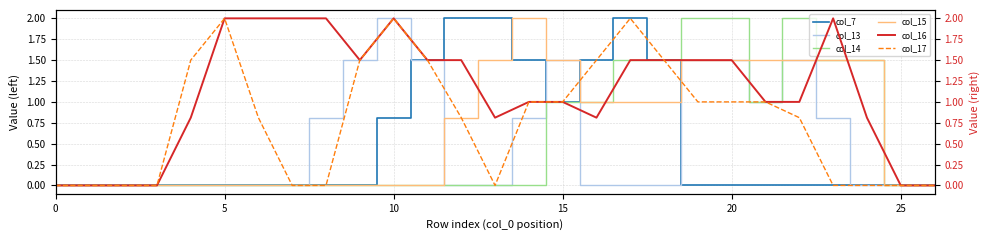

The value of col_15 at 10 is 0.0. True or false?

True